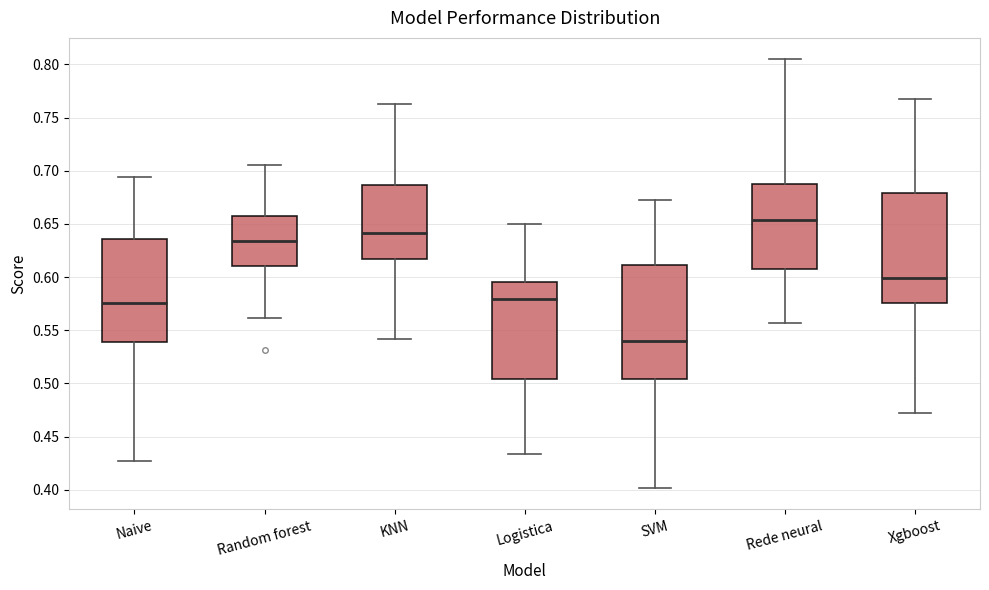

Reading left to right, read every box against the y-axis: the position of its median line, the range the box covers, and the ends of its whiskers. The values are not printed on the chart, so give them approximately, as read against the axis.

Naive: median 0.575, box 0.540 to 0.635, whiskers 0.425 to 0.695
Random forest: median 0.635, box 0.610 to 0.655, whiskers 0.560 to 0.705
KNN: median 0.640, box 0.615 to 0.685, whiskers 0.540 to 0.765
Logistica: median 0.580, box 0.505 to 0.595, whiskers 0.435 to 0.650
SVM: median 0.540, box 0.505 to 0.610, whiskers 0.400 to 0.670
Rede neural: median 0.655, box 0.610 to 0.690, whiskers 0.555 to 0.805
Xgboost: median 0.600, box 0.575 to 0.680, whiskers 0.470 to 0.765